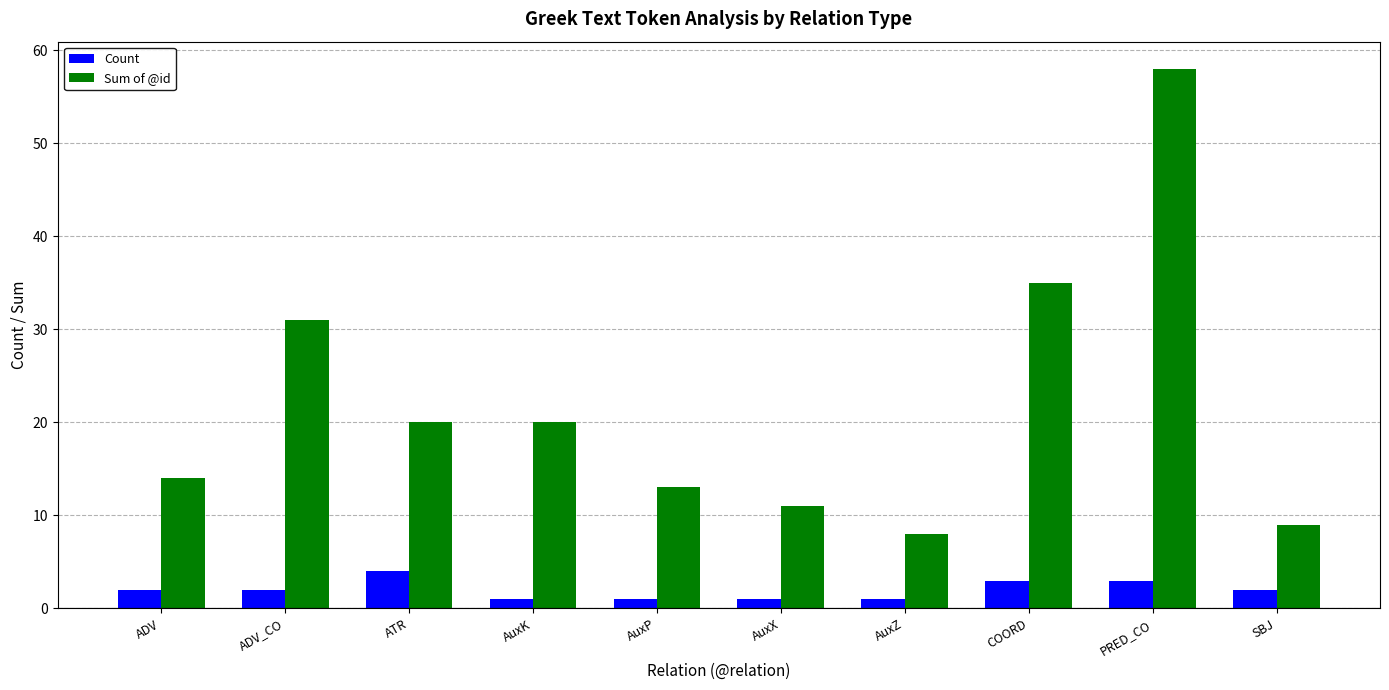

Which series has the largest total across all categories?

Sum of @id